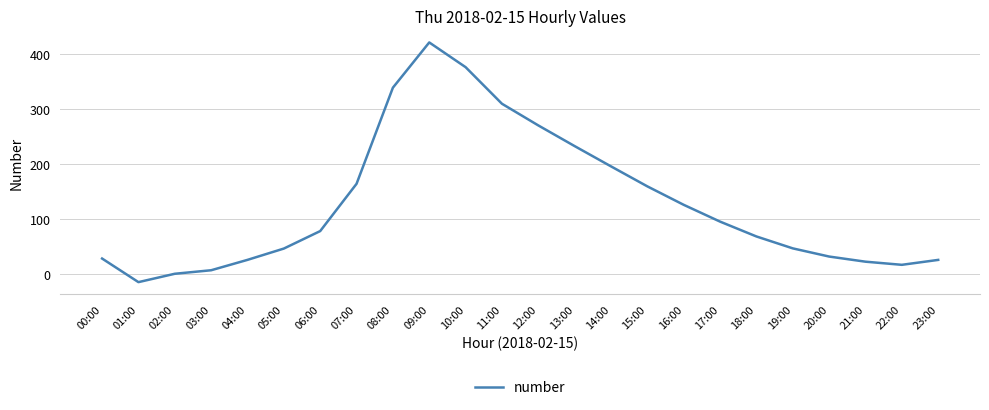

At which label is the value closest to 202?

14:00